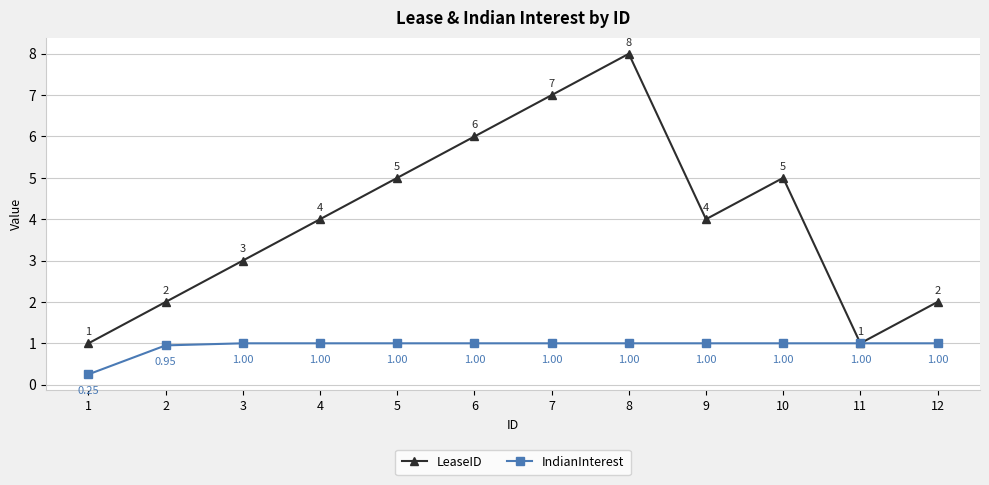

What is the difference between the maximum and minimum values in the LeaseID series?

7.0